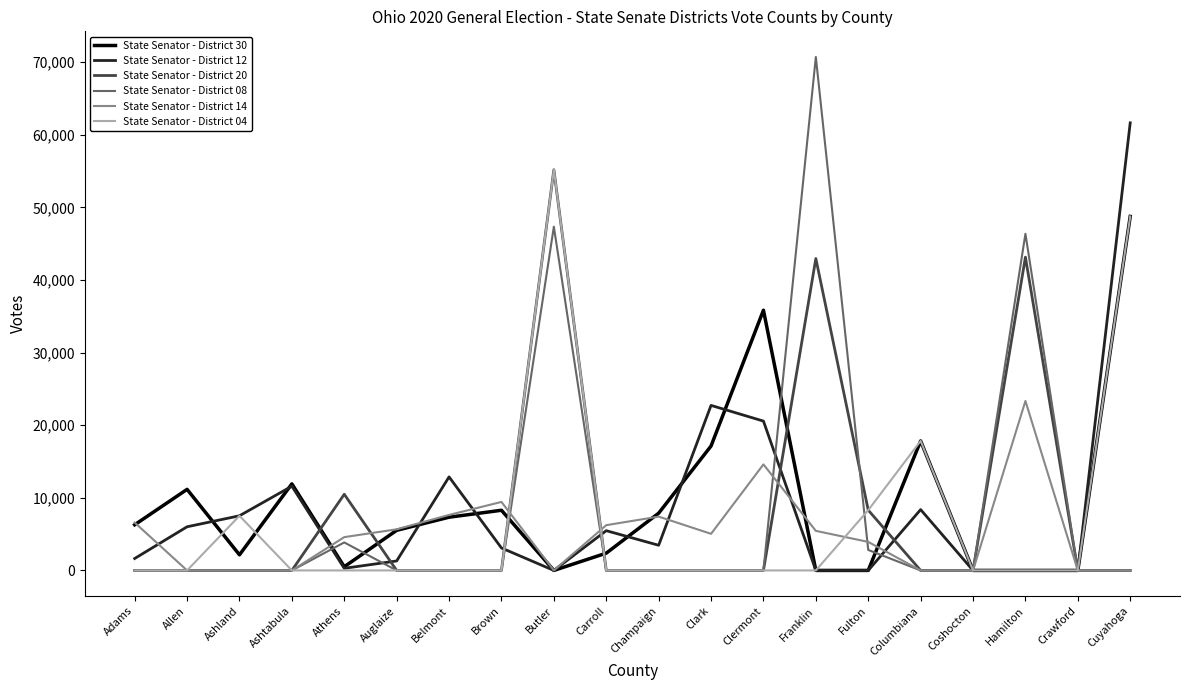

What is the total value across all series at Allen?

17182